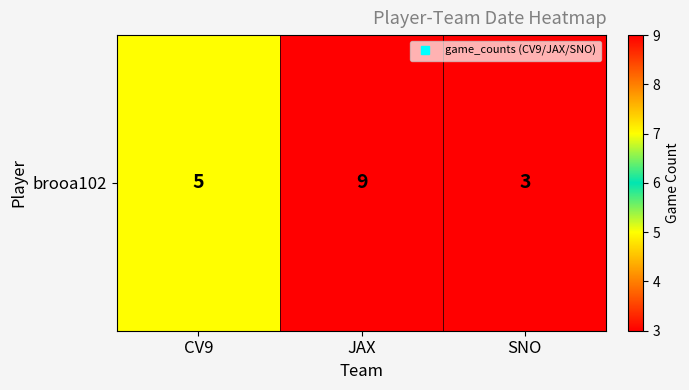

Count the values in the range 3 to 9.

3